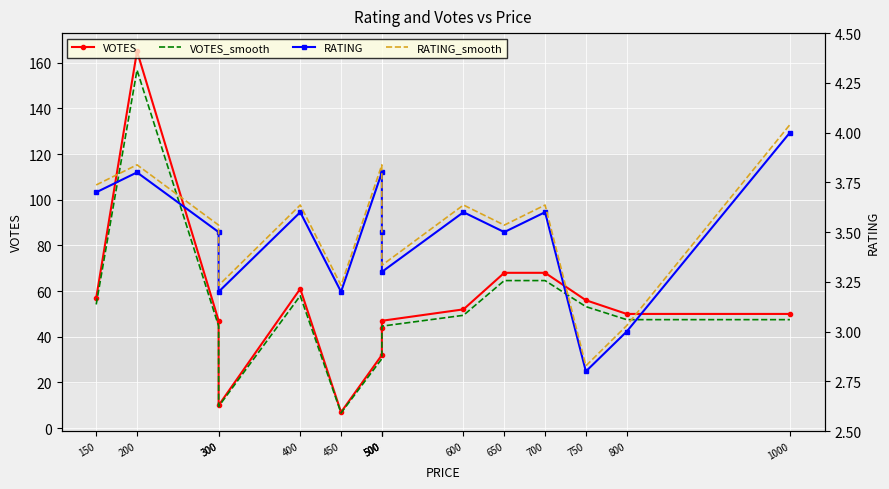

What are all the series names shown in the legend?

VOTES, VOTES_smooth, RATING, RATING_smooth